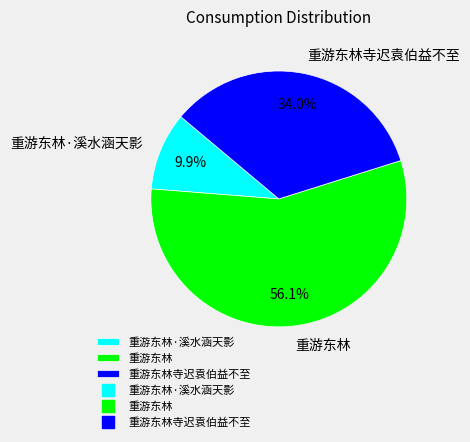

To the nearest percent, what is the difference between the largest and smallest slice percentages?

46%